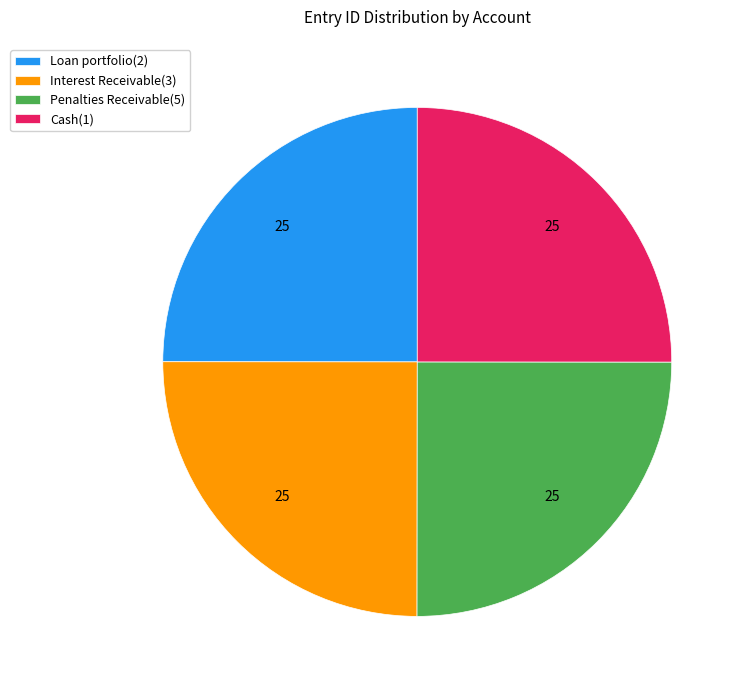

Approximately how many times larger is the value at Interest Receivable(3) compared to Loan portfolio(2)?

1.0